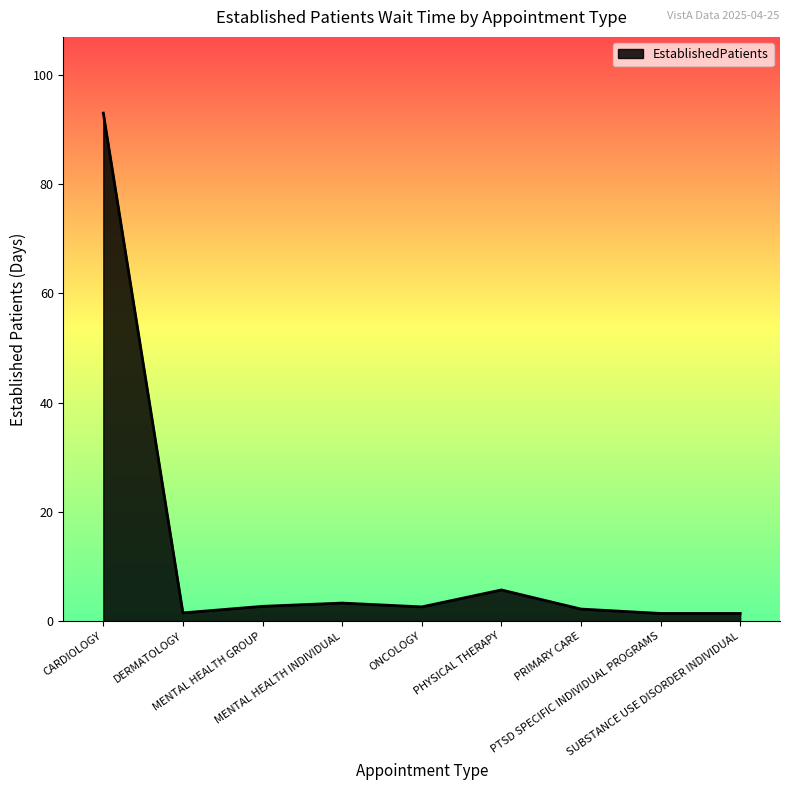

At which label is the value closest to 47?

PHYSICAL THERAPY